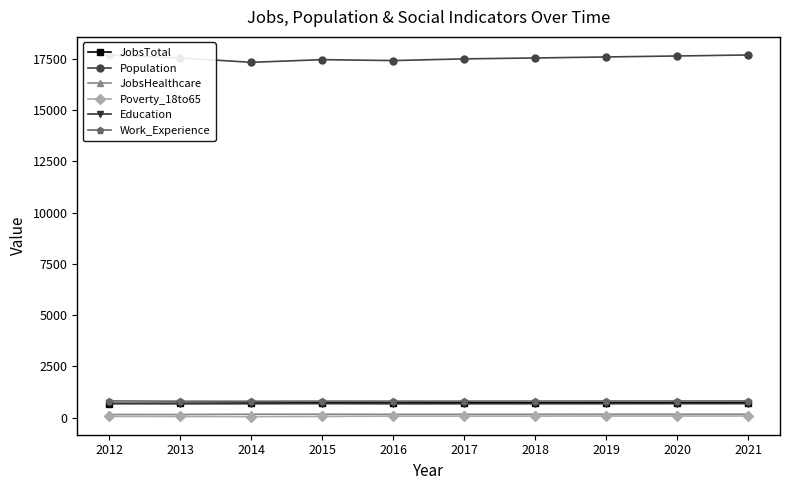

True or false: Poverty_18to65 and JobsTotal intersect in this chart.

False